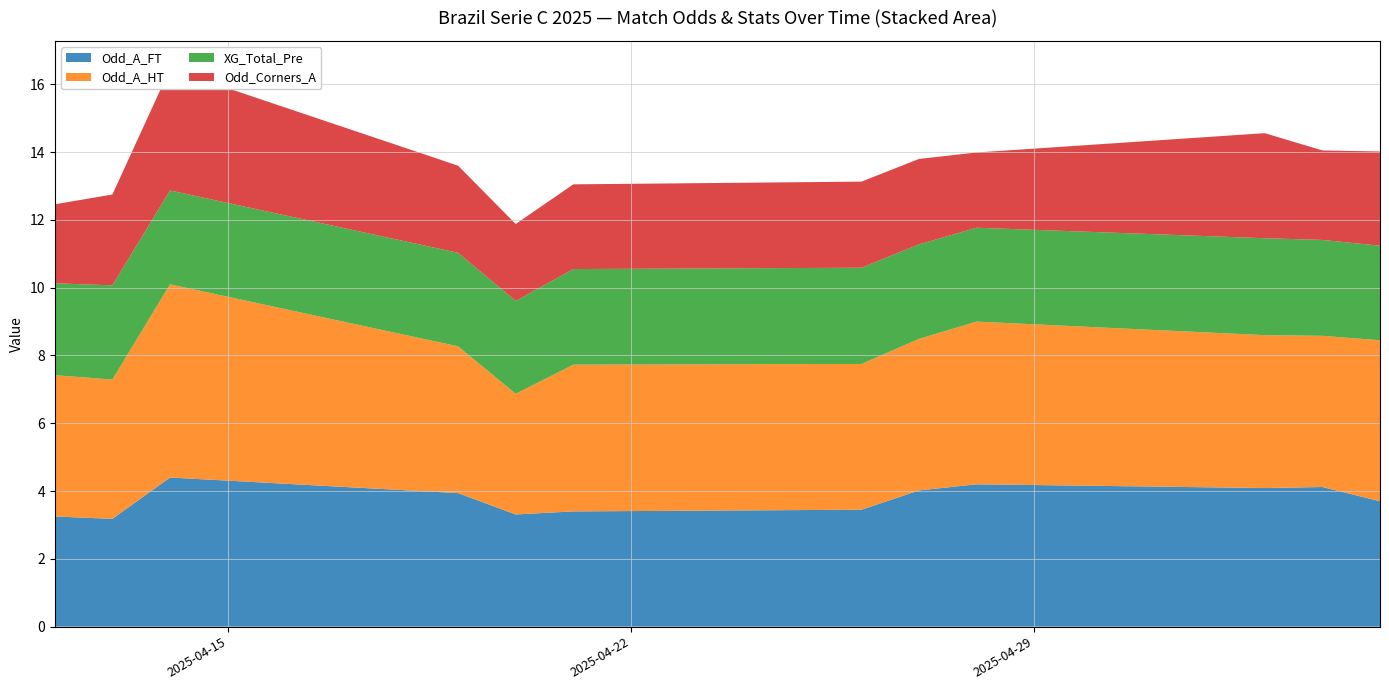

Reading left to right, transcribe all the data shown in this chart.

Odd_A_FT: 3.2	3.2	4.4	3.9	3.3	3.4	3.5	4.0	4.2	4.1	4.1	3.7
Odd_A_HT: 4.2	4.1	5.7	4.3	3.6	4.3	4.3	4.5	4.8	4.5	4.5	4.8
XG_Total_Pre: 2.7	2.8	2.8	2.8	2.7	2.8	2.8	2.8	2.8	2.9	2.8	2.8
Odd_Corners_A: 2.3	2.7	3.6	2.6	2.3	2.5	2.5	2.5	2.2	3.1	2.6	2.8